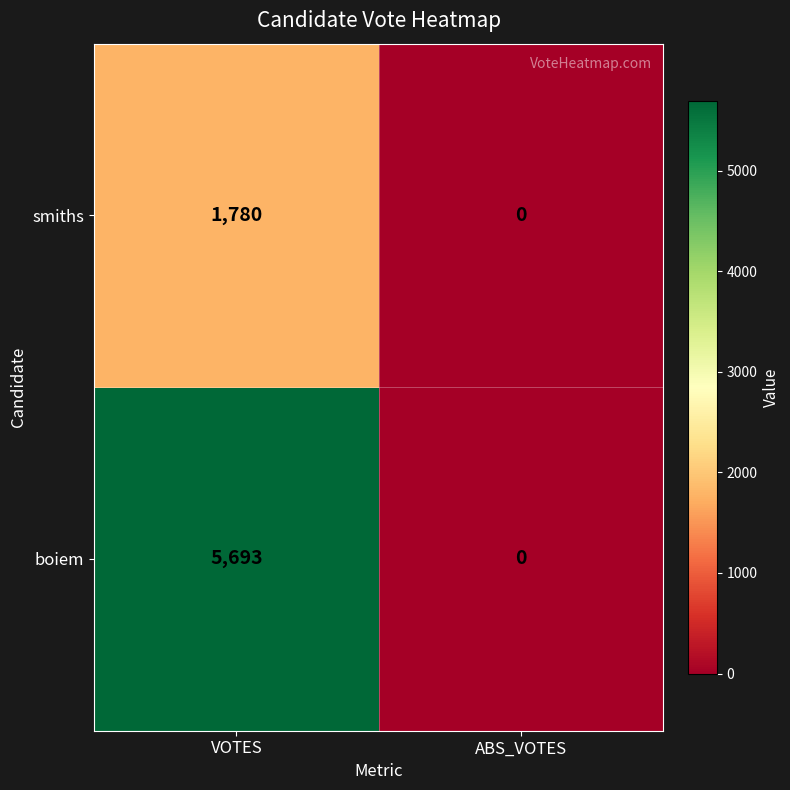

What is the sum of all smiths values?

1780